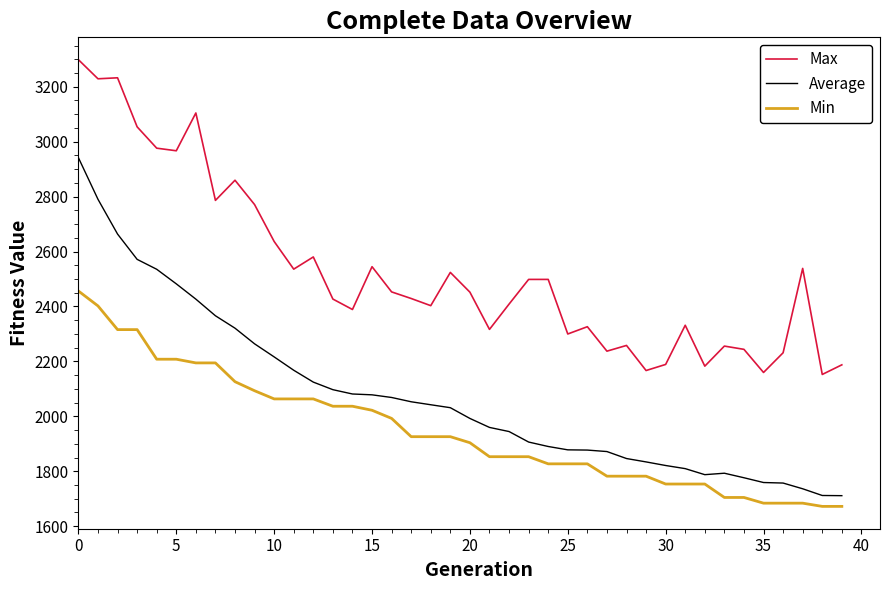

Which series has the widest spread of values?

Average